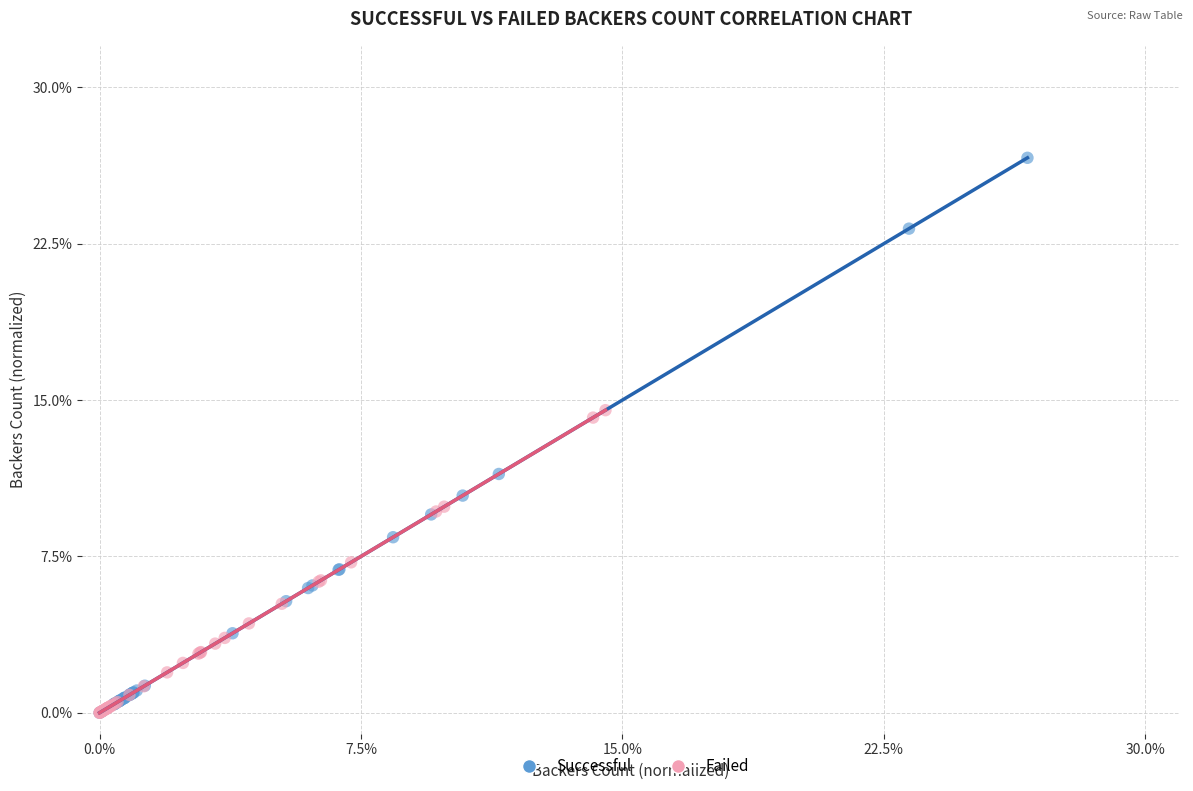

Which series has the widest spread of Y values?

Successful